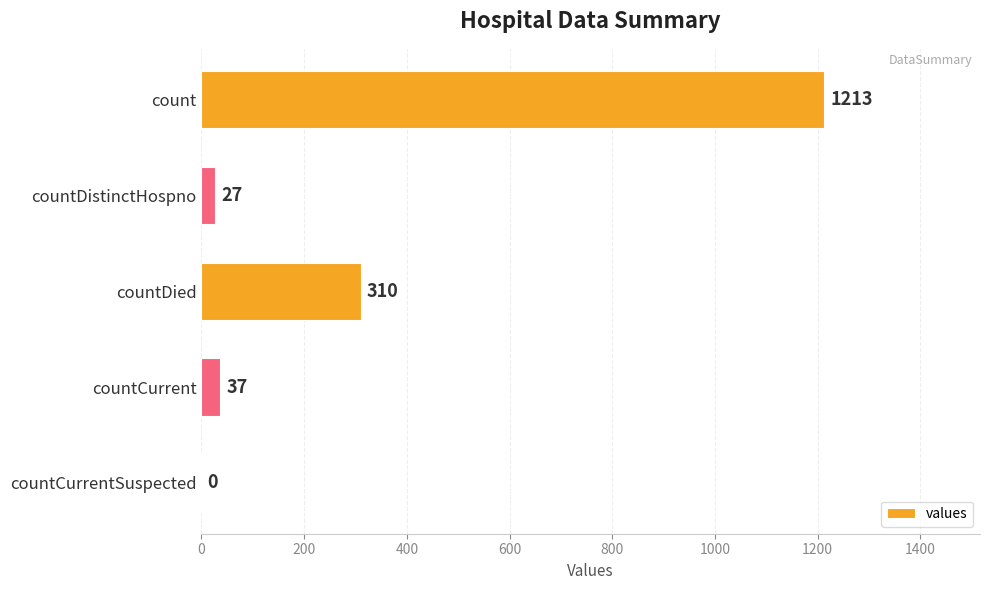

What is the sum of all values?

1587